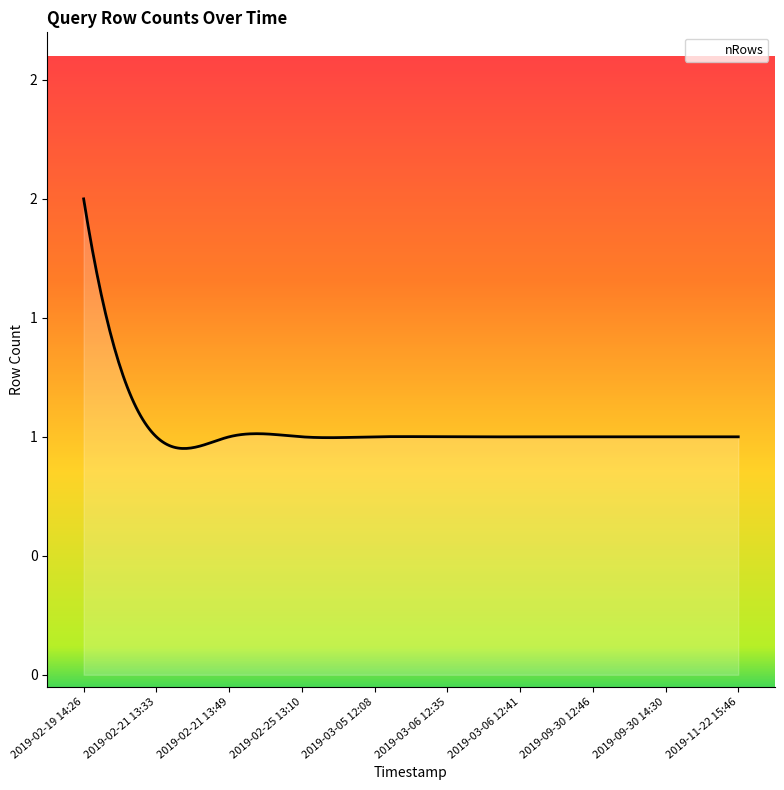

What is the label of the 6th point from the right?

2019-03-05 12:08